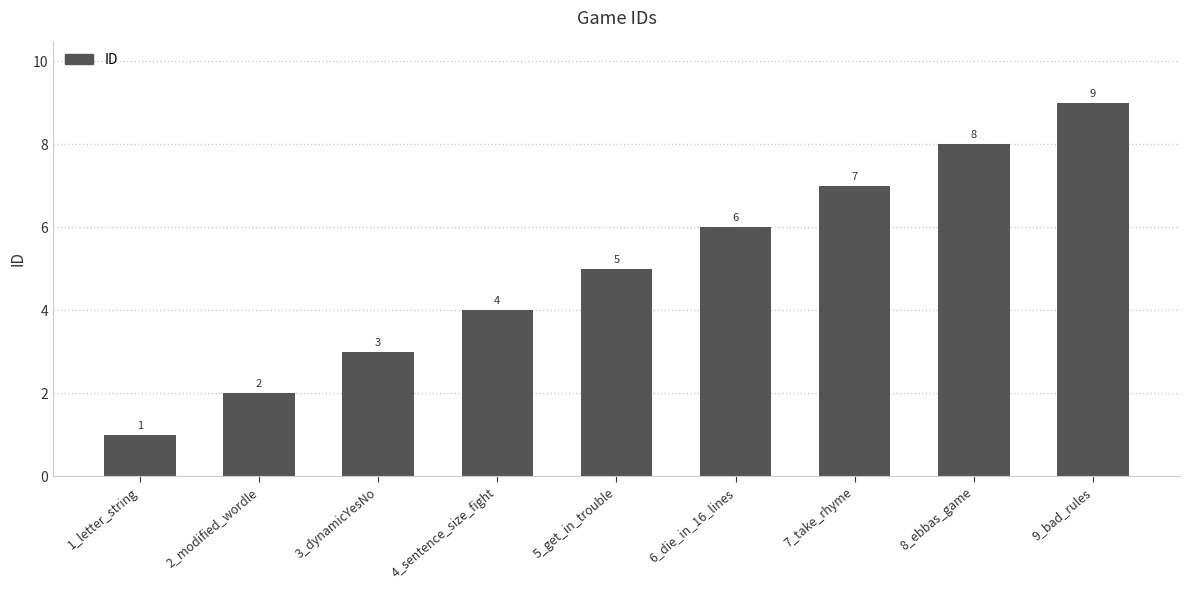

Which category has the lowest value across all series?

1_letter_string